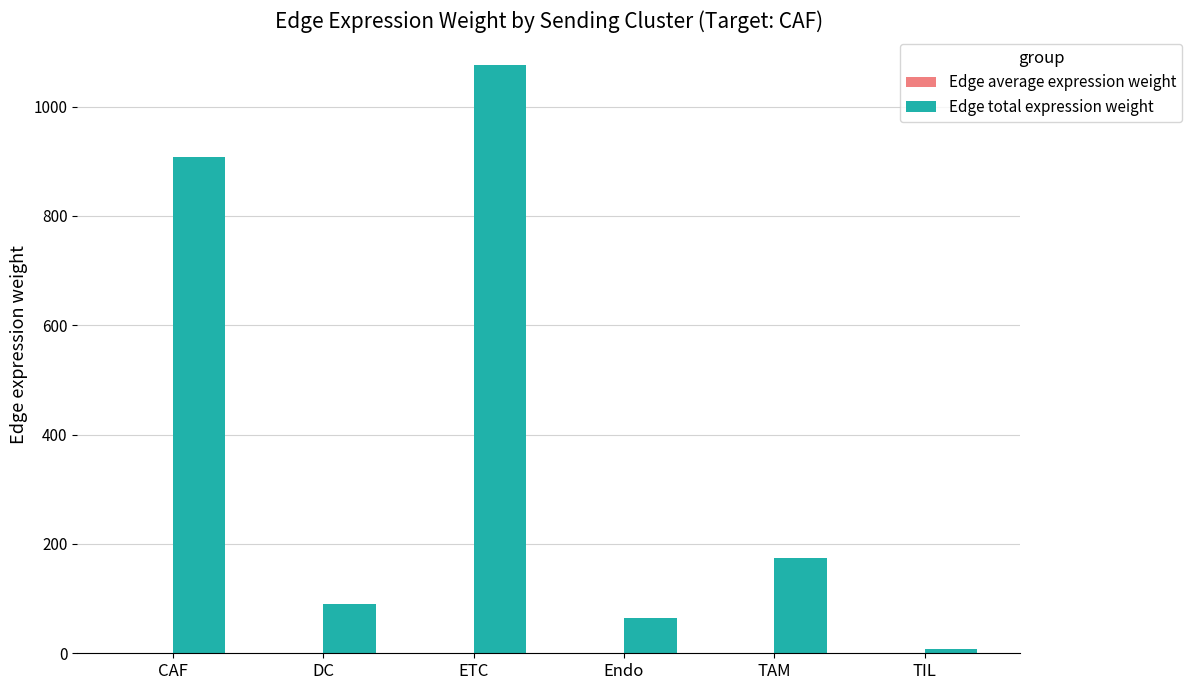

What is the total value across all series at TAM?

174.8